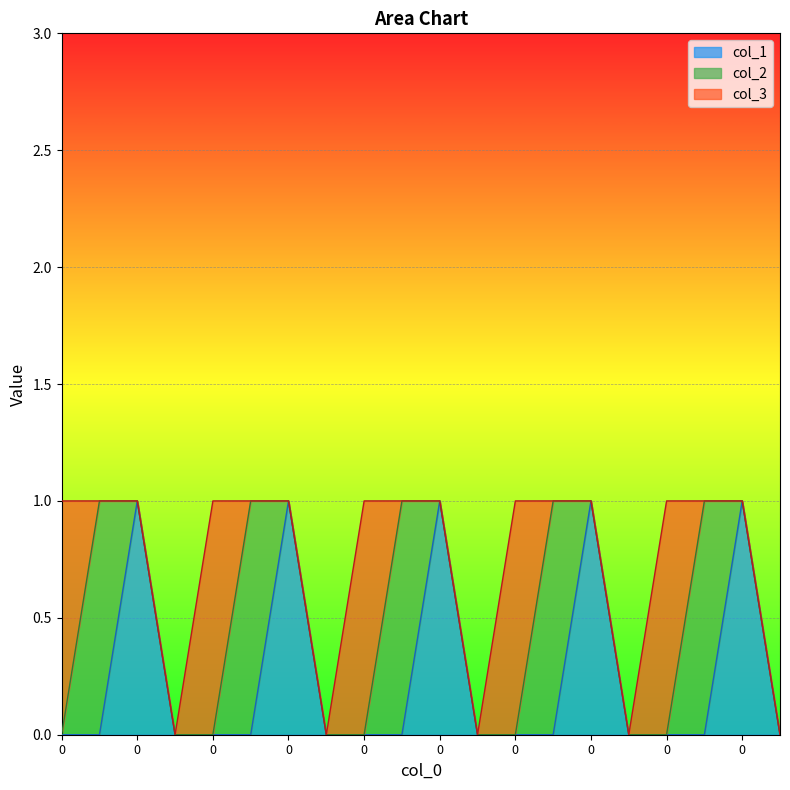

What is the sum of all col_3 values?

5